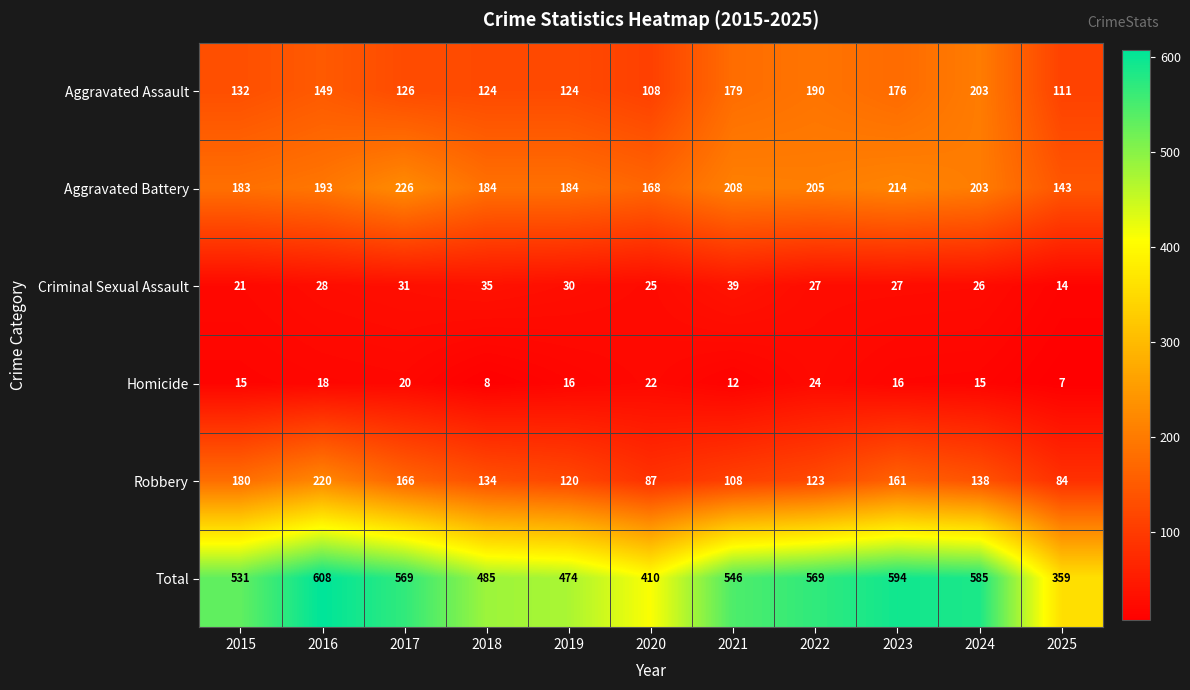

Which label corresponds to the smallest value in the chart?

2025